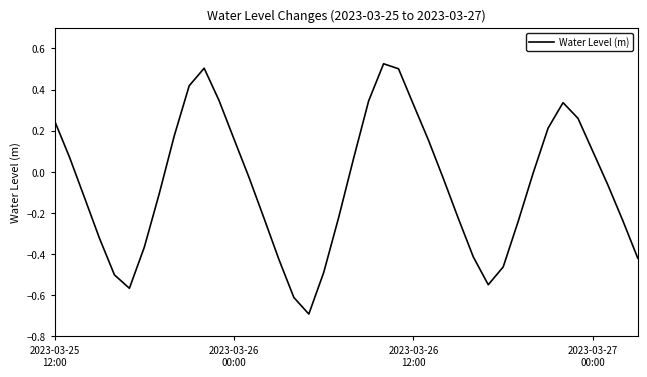

What is the minimum value shown in the chart?

-0.7